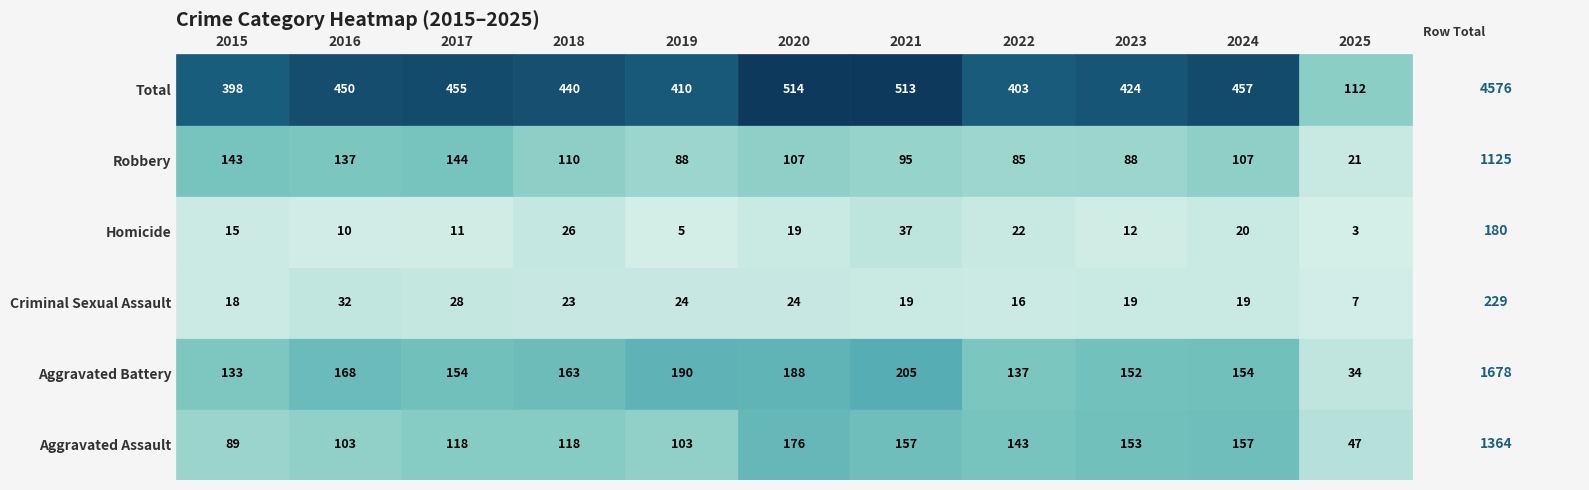

Is the value of Aggravated Assault at 2024 greater than the value of Total at 2023?

No